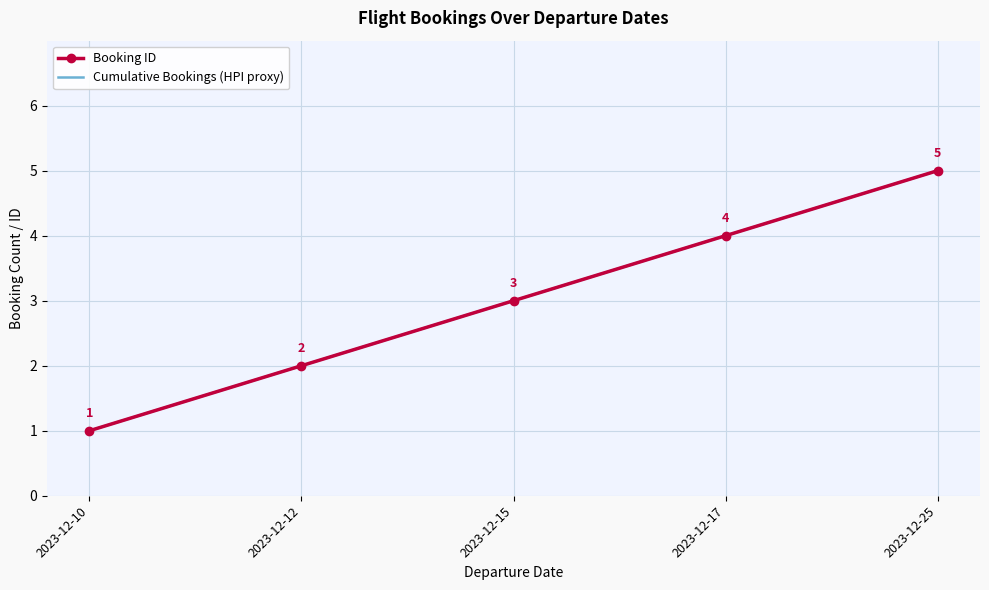

Rank the series at 2023-12-10 from highest to lowest value.

Booking ID, Cumulative Bookings (HPI proxy)